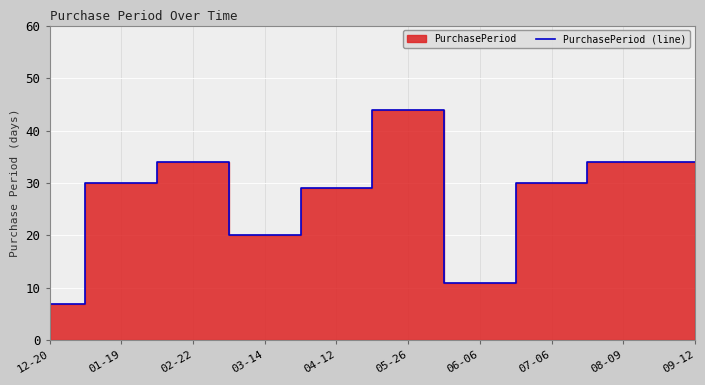

True or false: the data shows 43 at 07-06.

False